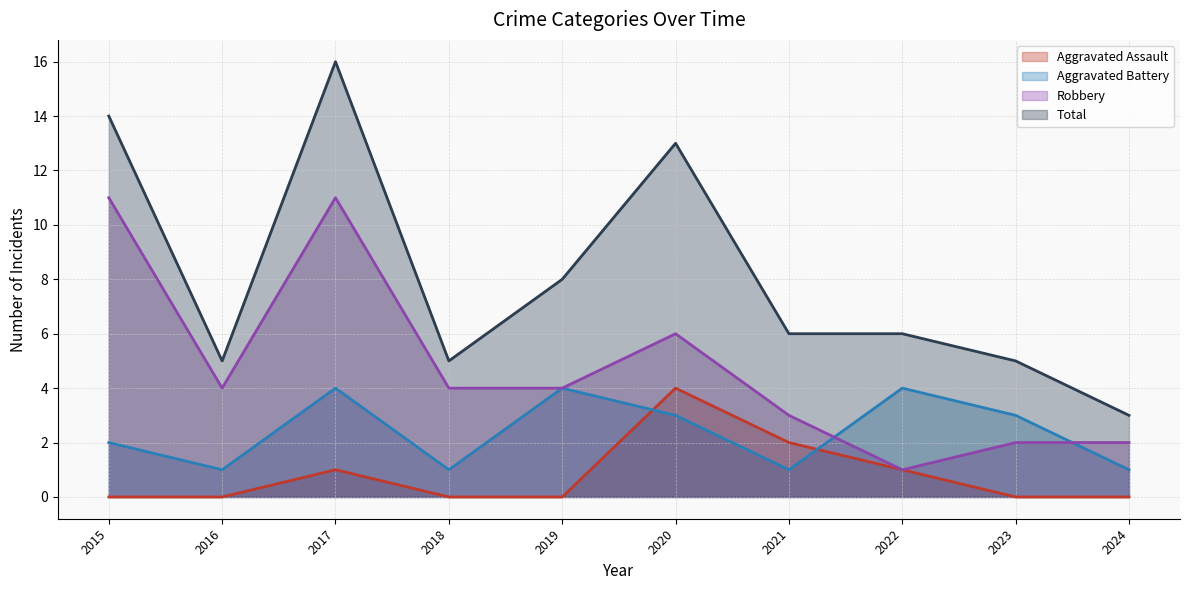

How many categories are shown in the chart?

10